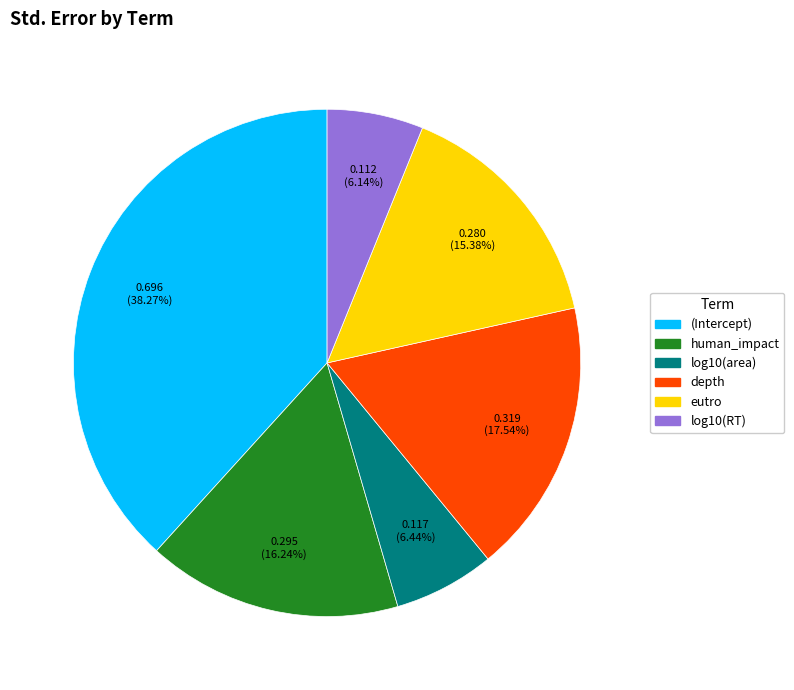

How many segments does this pie chart have?

6